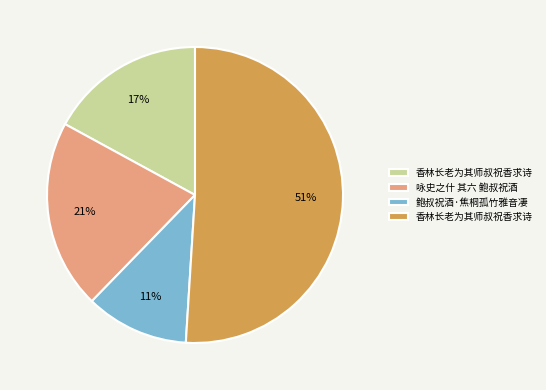

How many slices are in this pie chart?

4